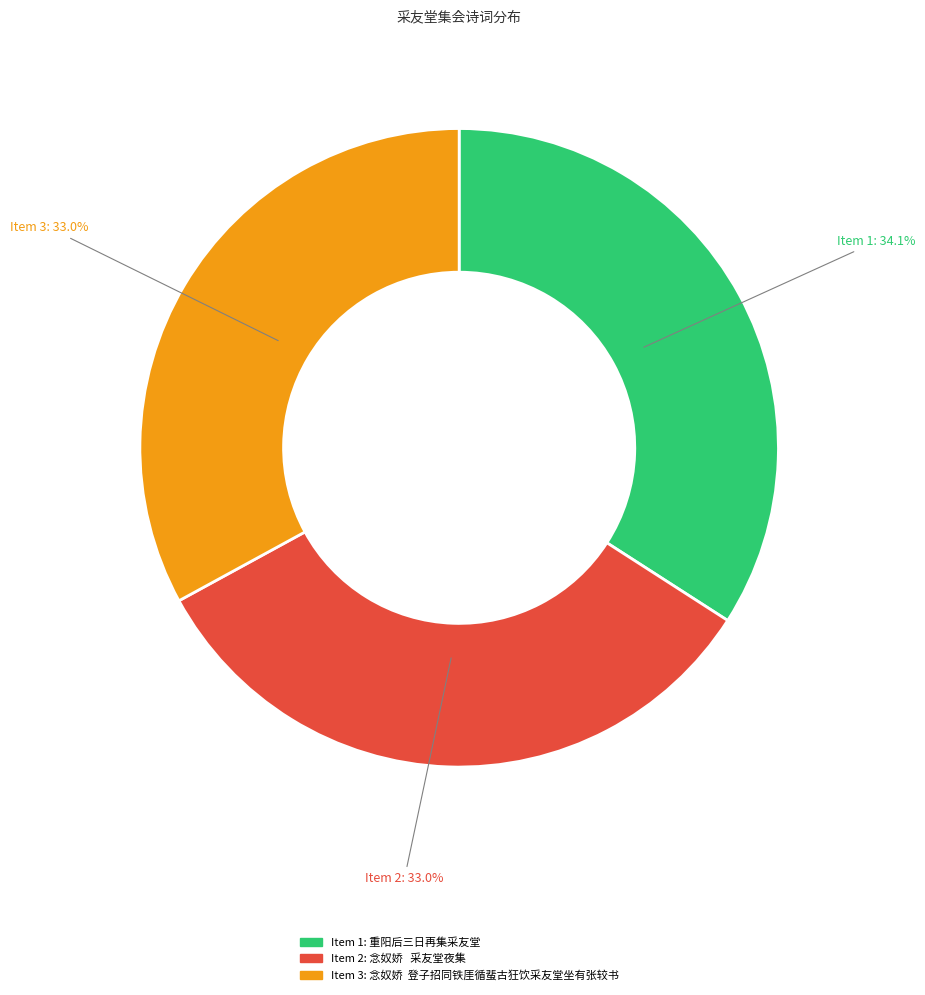

Is there a majority slice in this chart?

No